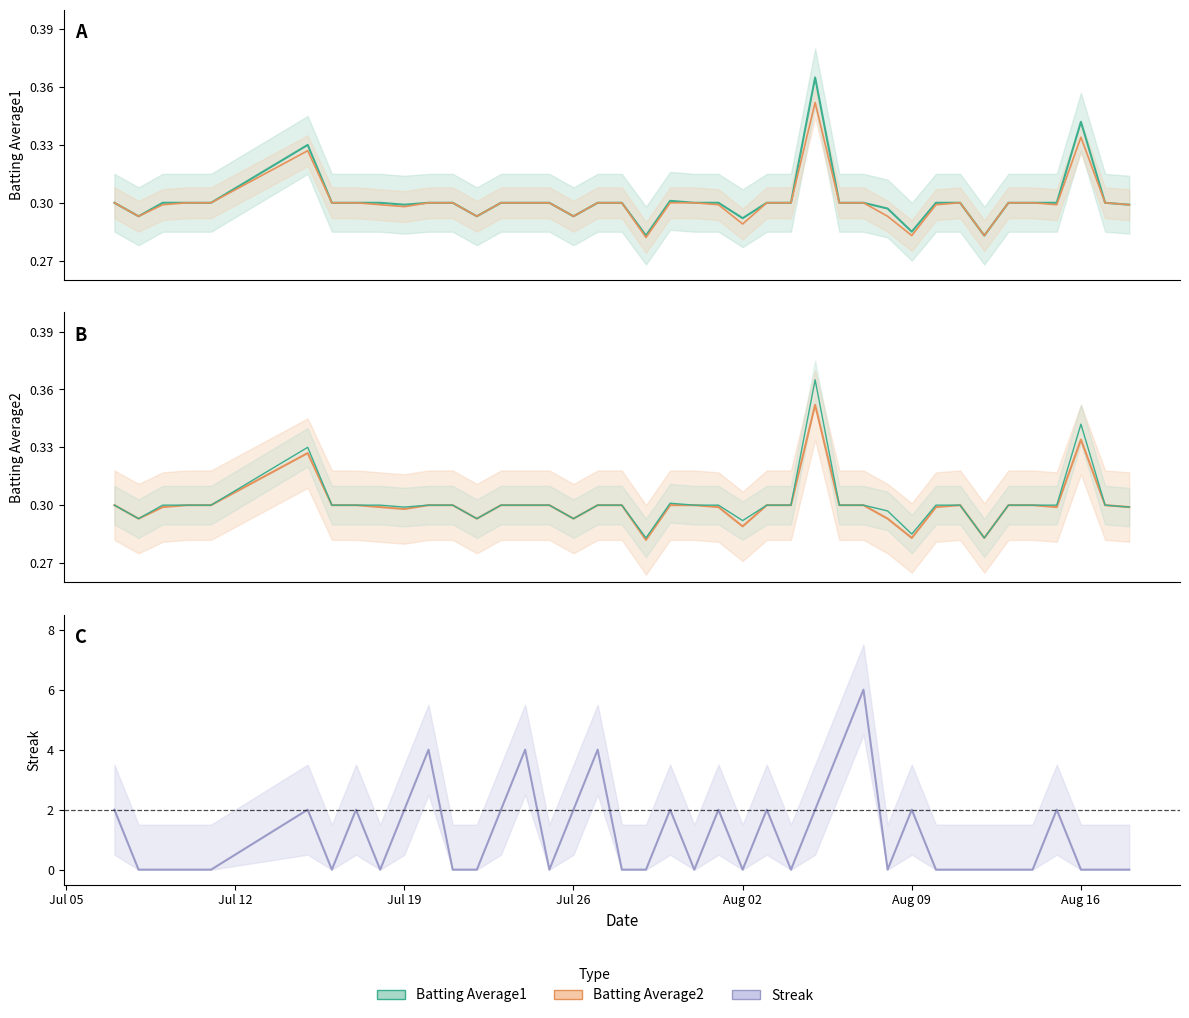

Rank the series by their maximum value, from lowest to highest.

Batting Average2, Batting Average1, Streak